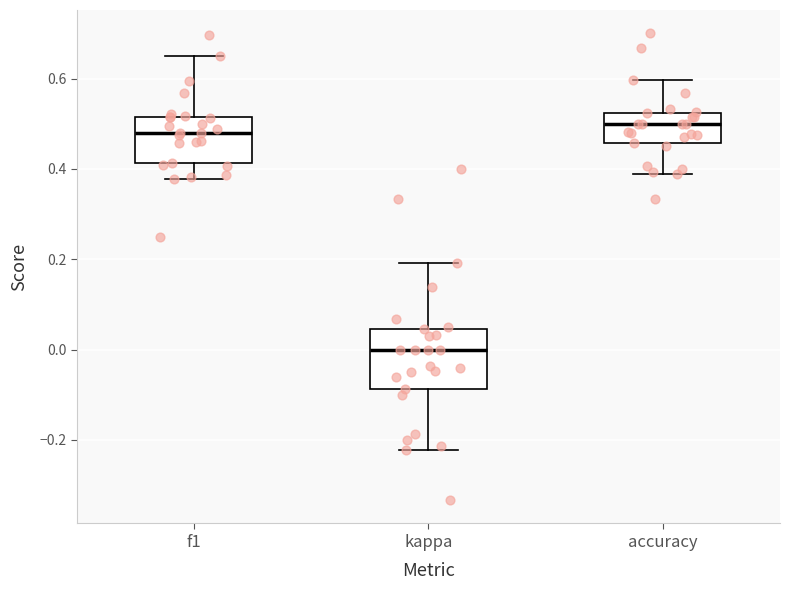

Which box has the highest median line?

accuracy